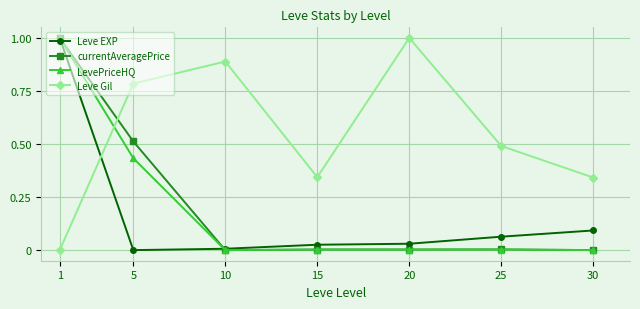

The value of LevePriceHQ at 1 is 1.6. True or false?

False